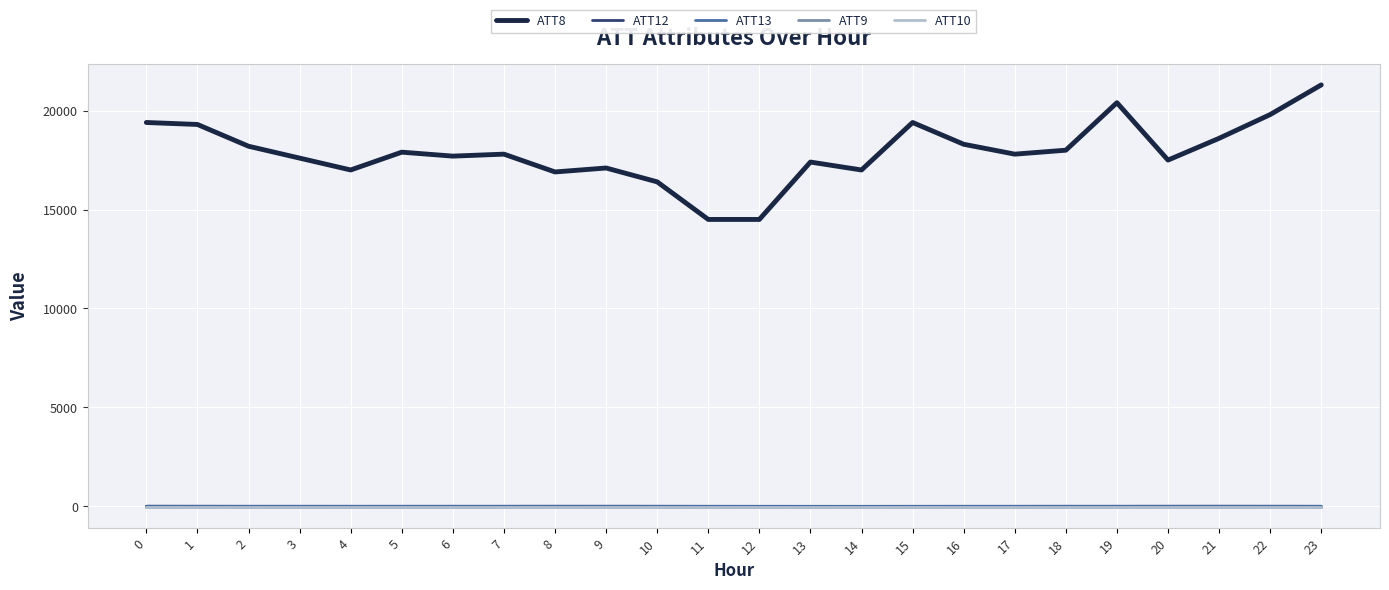

At 15, list the series in order from smallest to largest.

ATT9, ATT10, ATT13, ATT12, ATT8